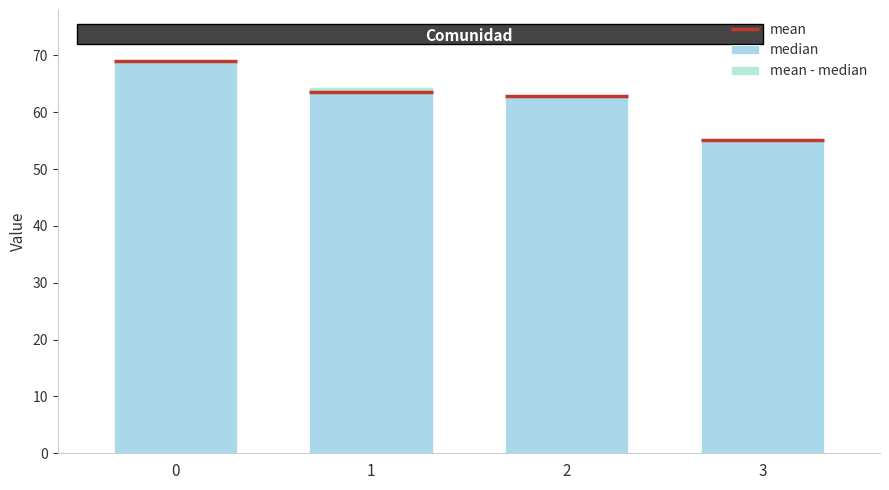

Reading right to left, what are all the values shown in this chart?

3=55.0	2=63.0	1=64.5	0=69.0